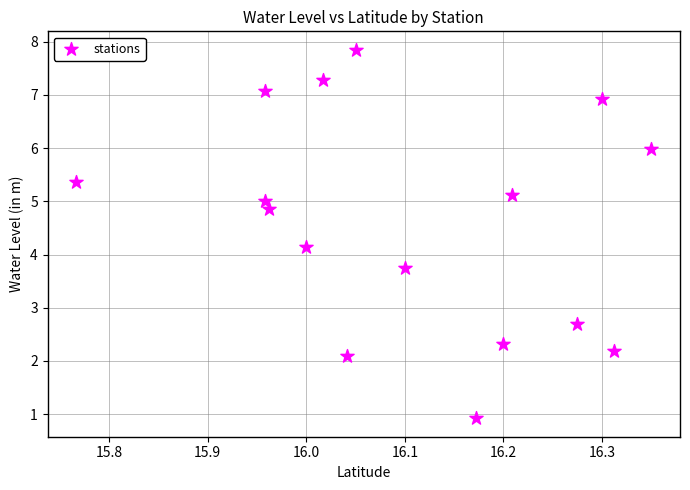

What Y value in the scatter plot is closest to 4?

4.2